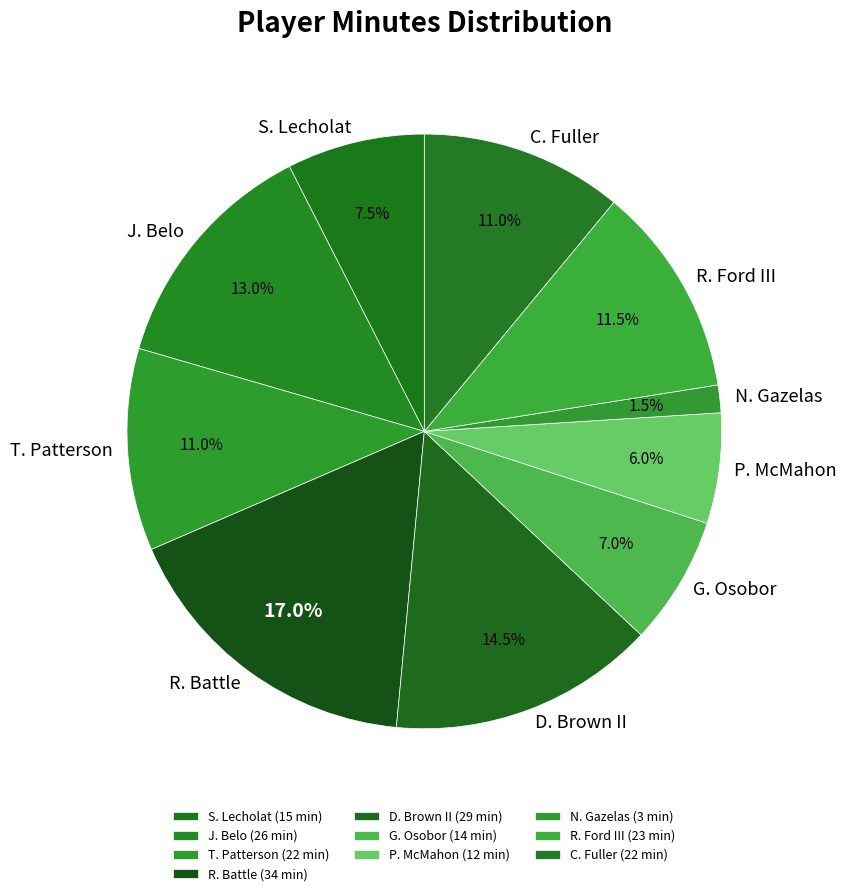

Does C. Fuller account for over 50% of the chart?

No